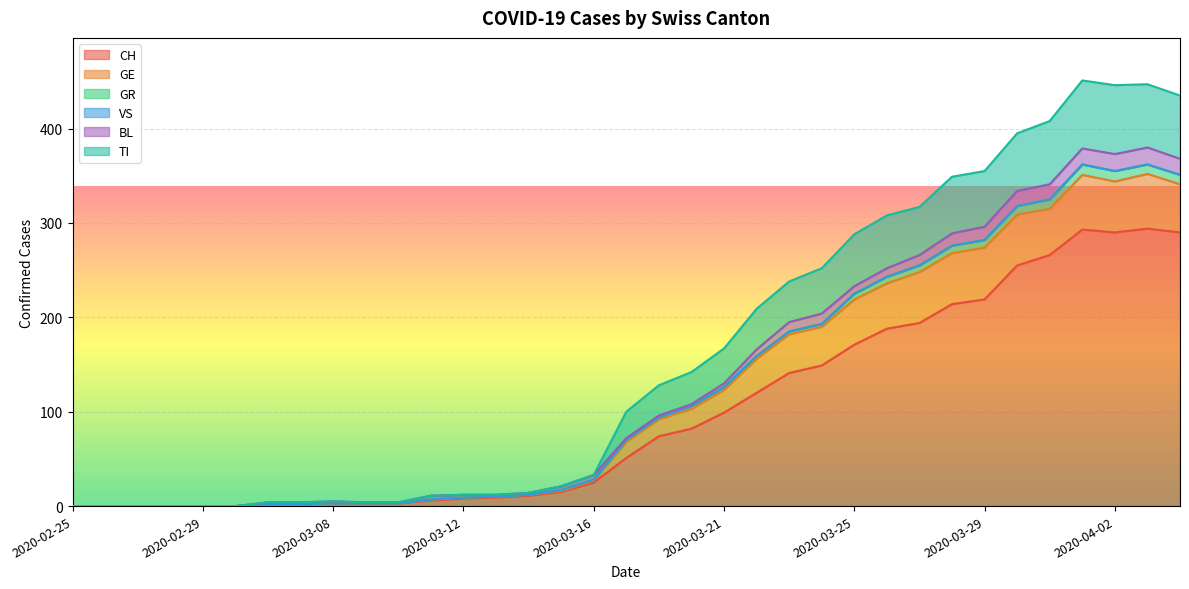

What position from the left is 2020-02-25?

1